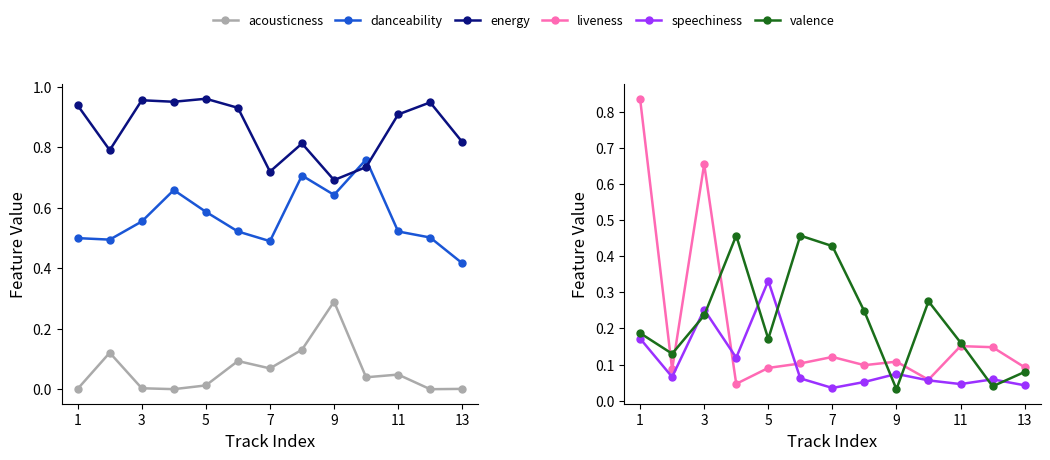

Does the chart display data point markers on the line(s)?

Yes